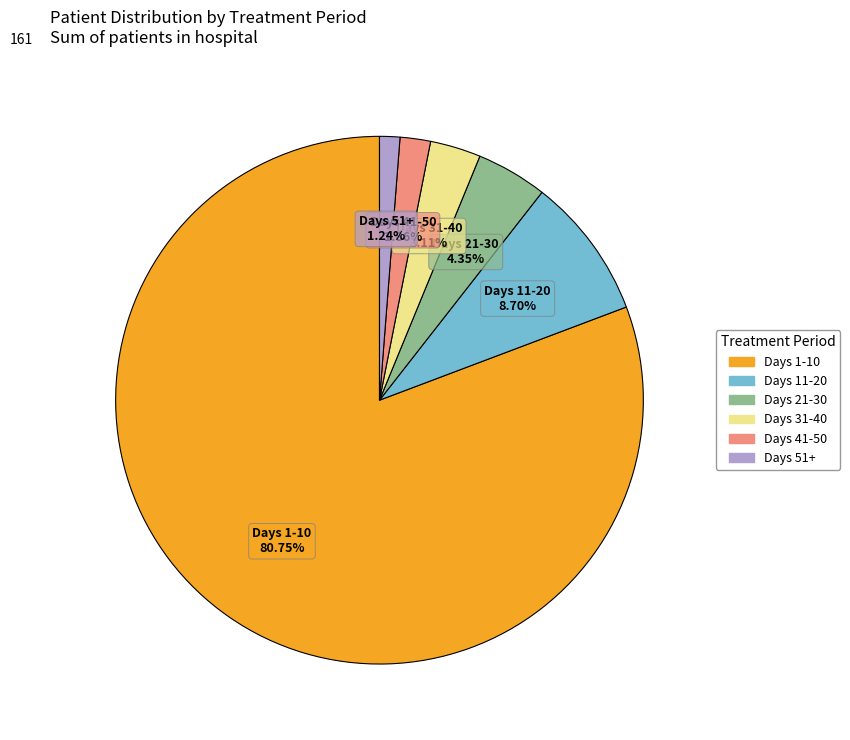

Which category has the smallest portion of the pie?

Days 51+